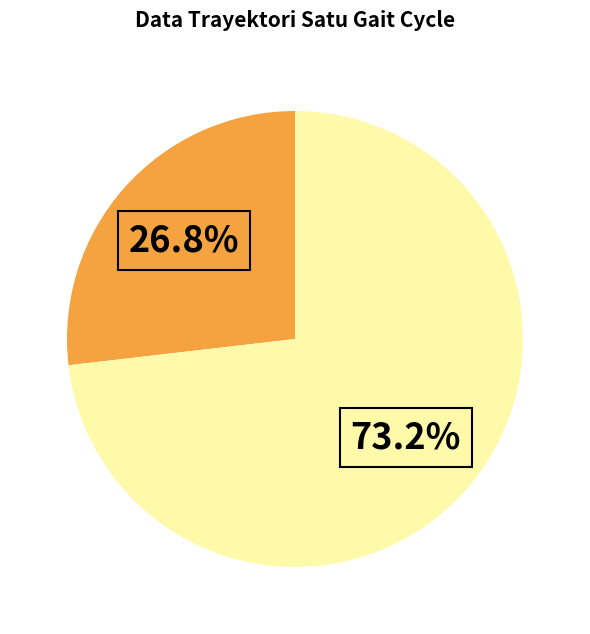

Is there any slice that represents more than half of the pie?

Yes